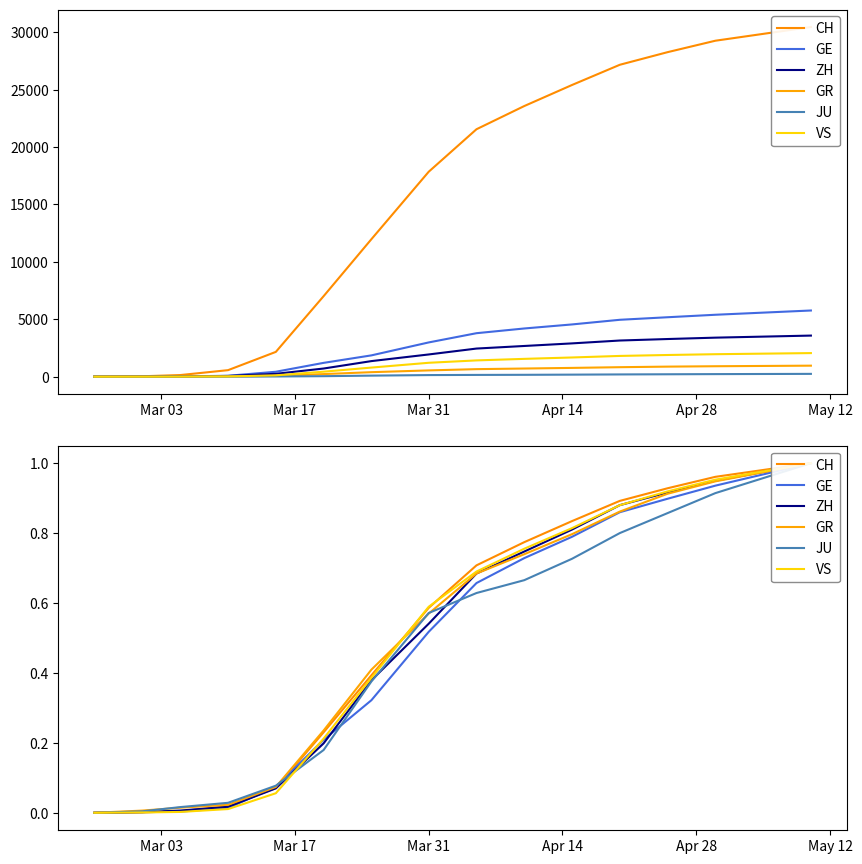

True or false: GR has more than 2 interior local peaks.

False